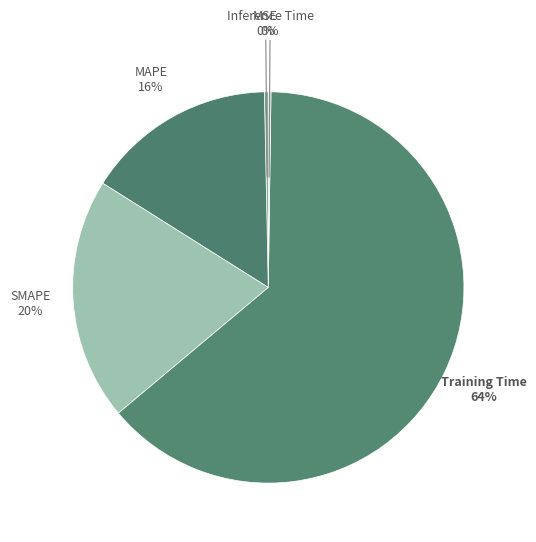

To the nearest percent, what percentage of the pie is SMAPE?

20%